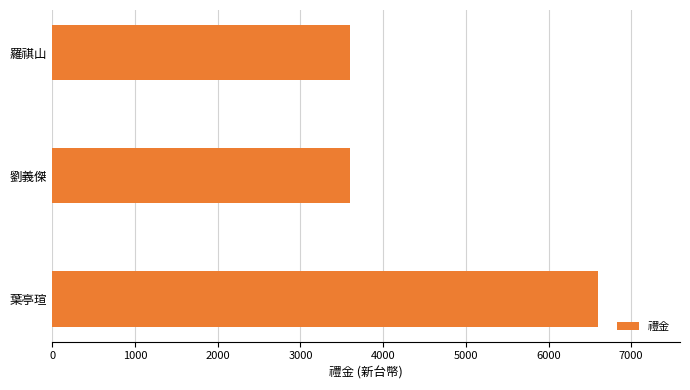

What is the ratio of the value at 劉義傑 to the value at 葉亭瑄?

0.5